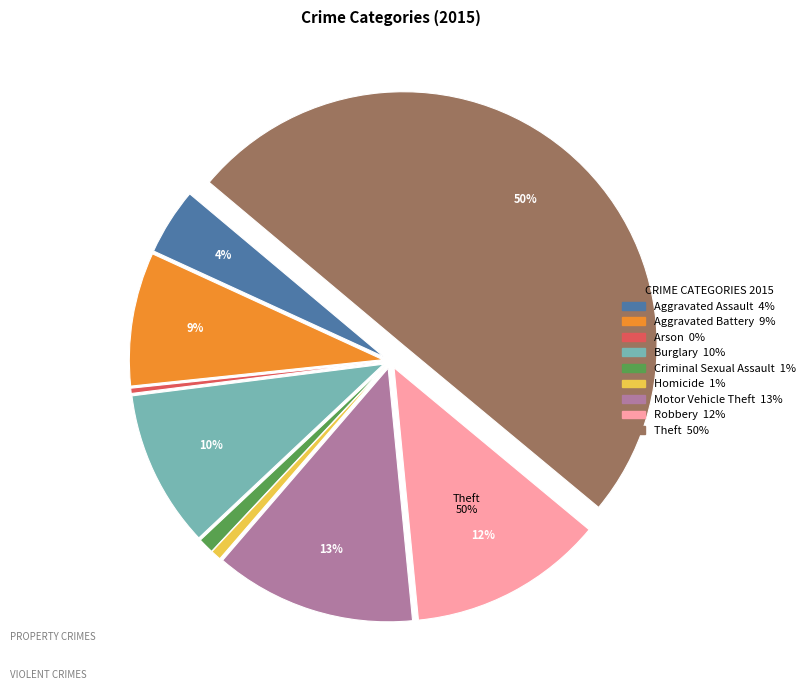

True or false: Aggravated Battery accounts for 9% of the total.

True